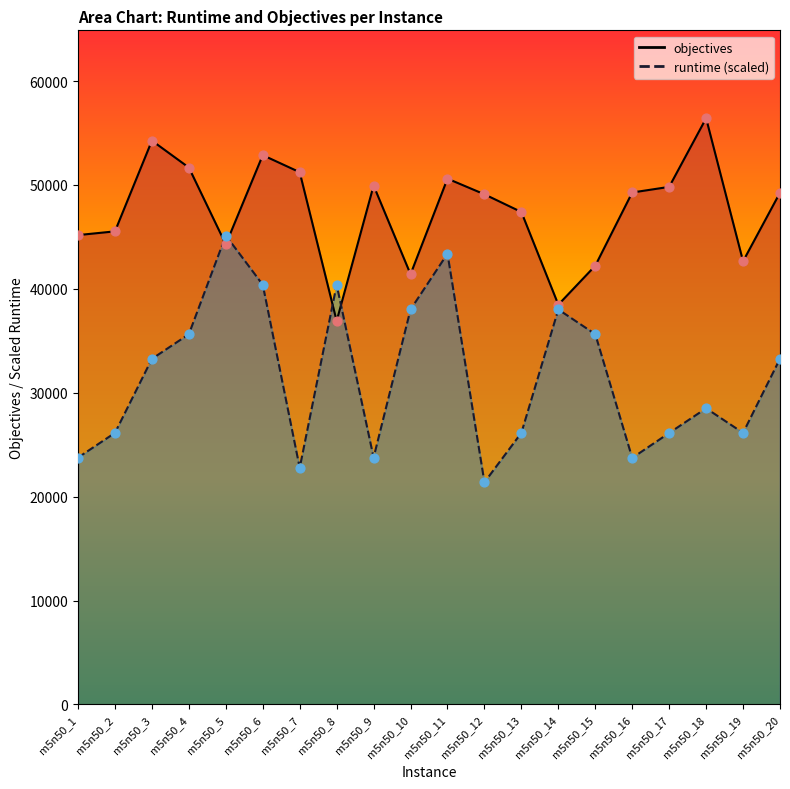

At which category is the sum across all series the highest?

m5n50_11